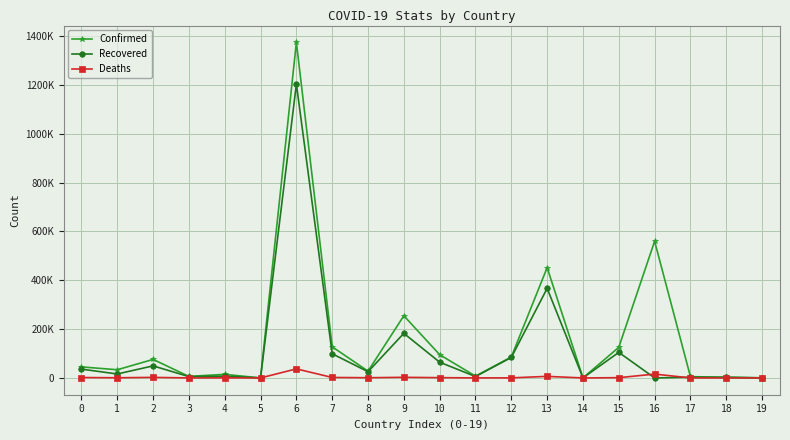

Which series has the widest spread of values?

Confirmed